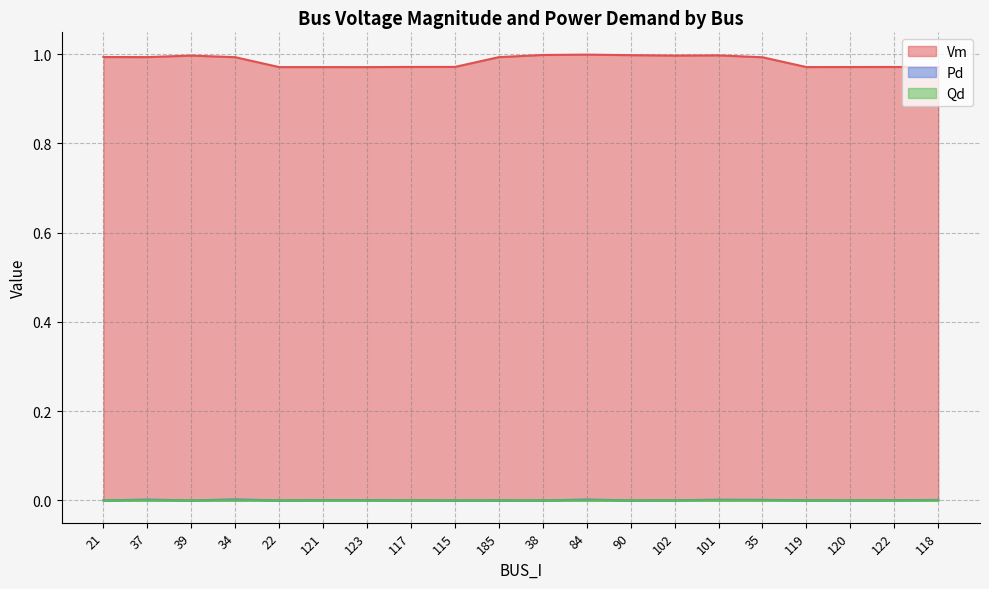

At which label does Vm reach its peak?

84